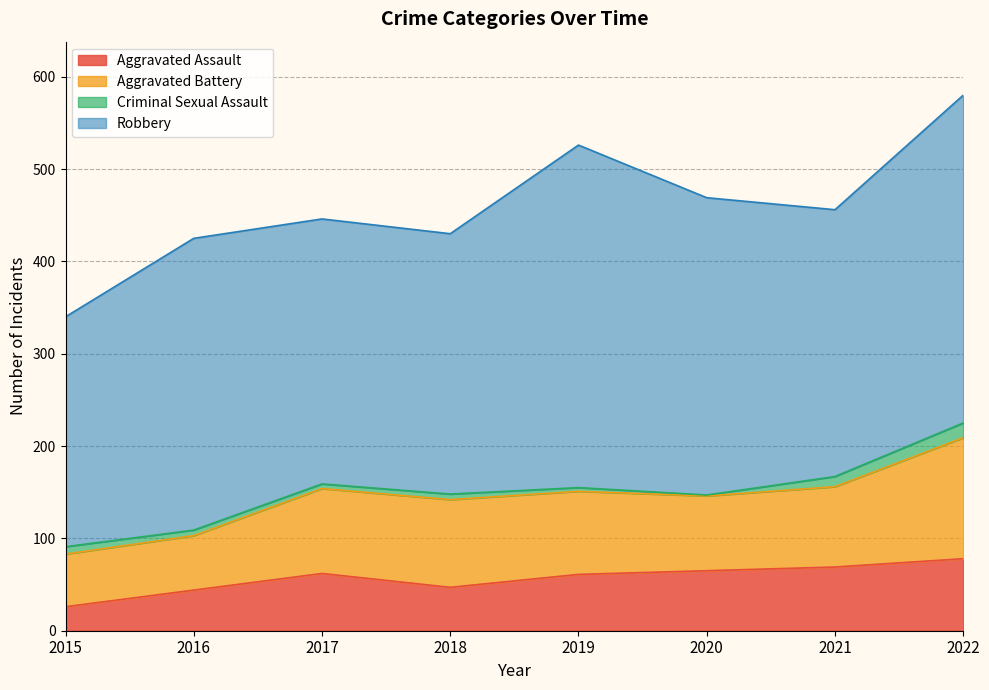

Reading right to left, transcribe all the data shown in this chart.

Aggravated Assault: 78	69	65	61	47	62	44	26
Aggravated Battery: 131	87	81	90	95	92	59	57
Criminal Sexual Assault: 16	11	1	4	6	5	6	8
Robbery: 355	289	322	371	282	287	316	249